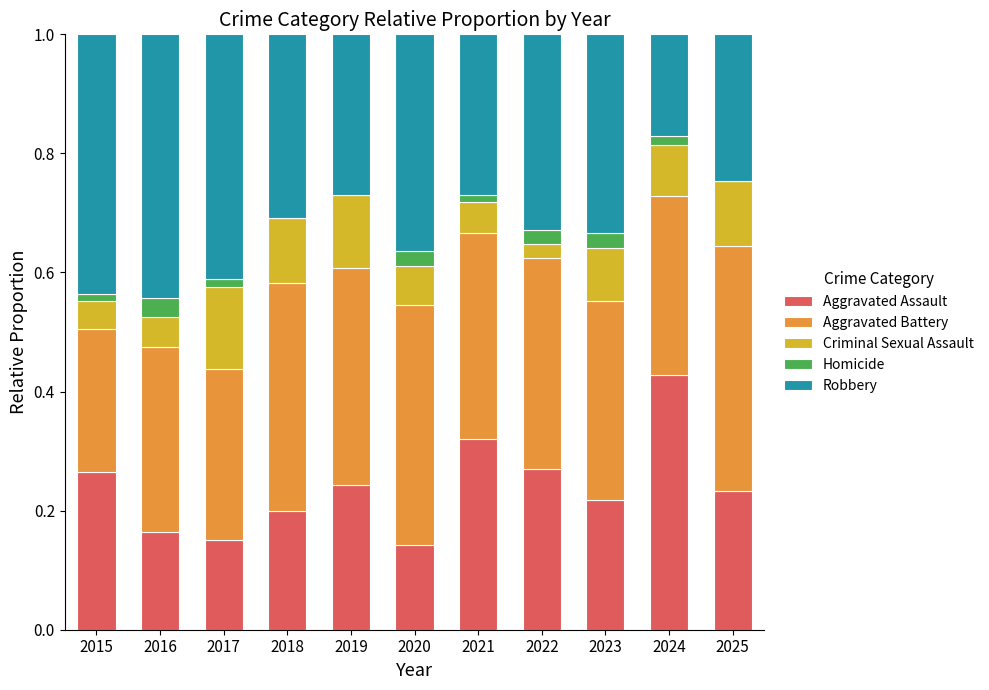

What is the sum of all Aggravated Assault values?

2.6